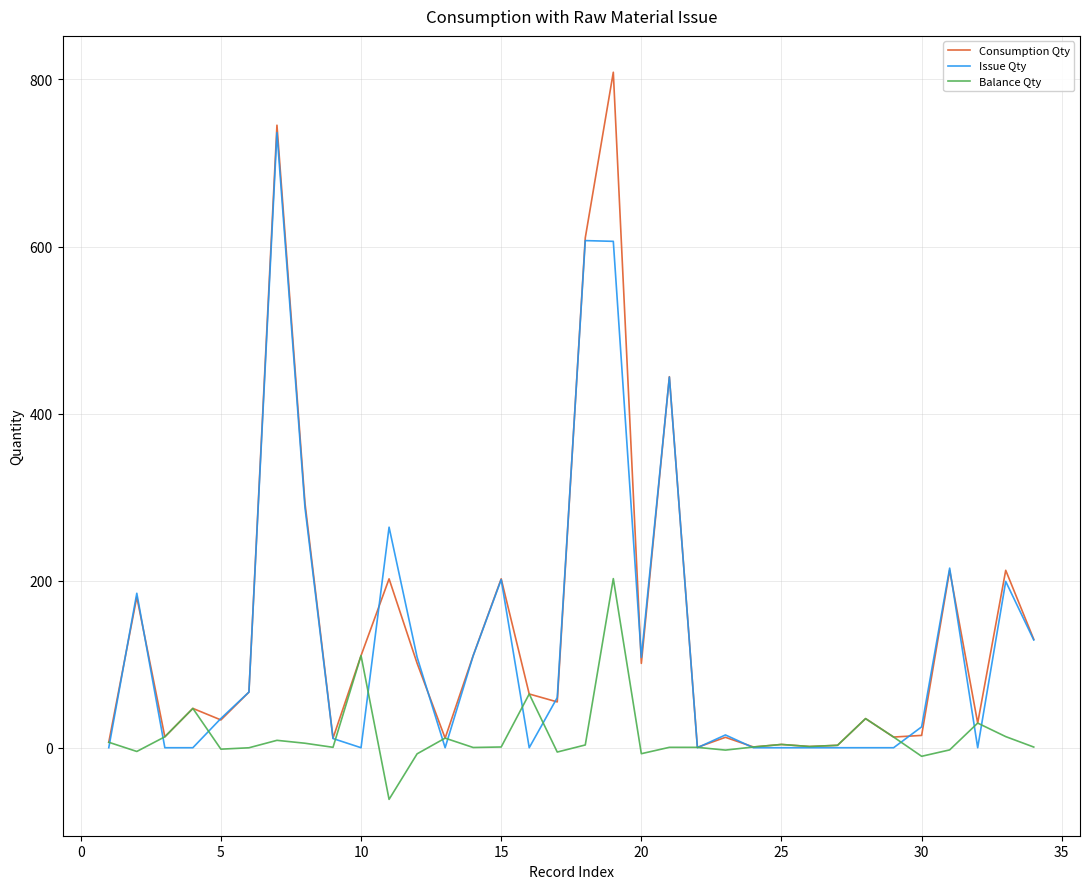

What is the maximum value for Consumption Qty?

808.6